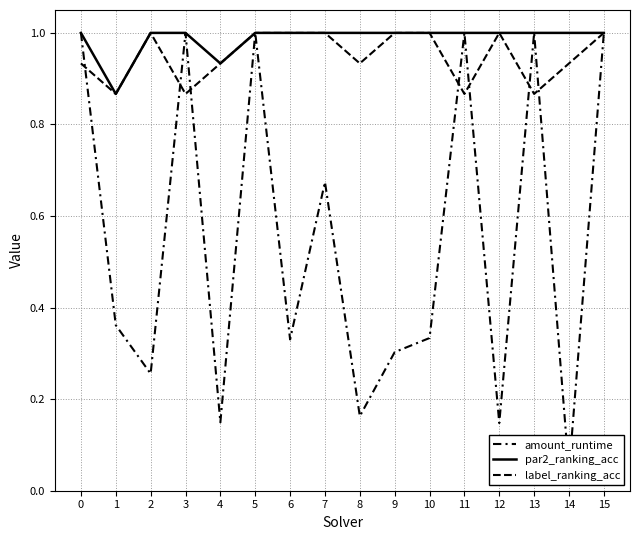

Between 14 and 15, which is larger?

15